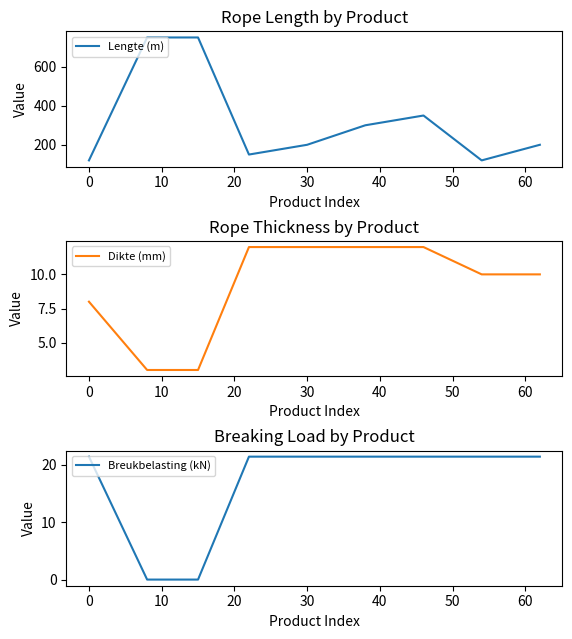

What is the maximum value for Breukbelasting (kN)?

21.4